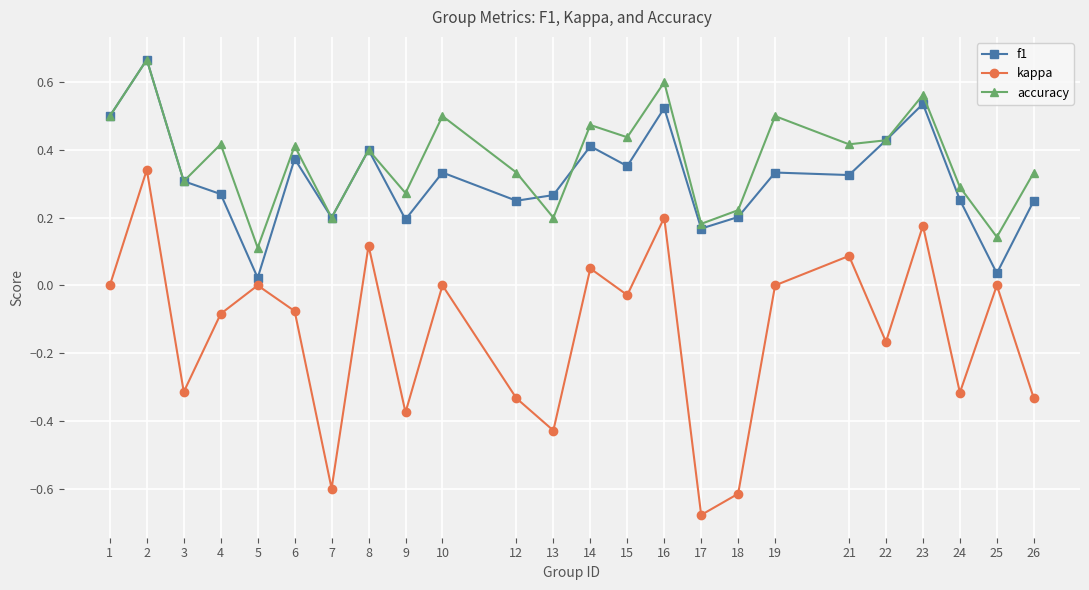

Which series has the largest range (max minus min)?

kappa